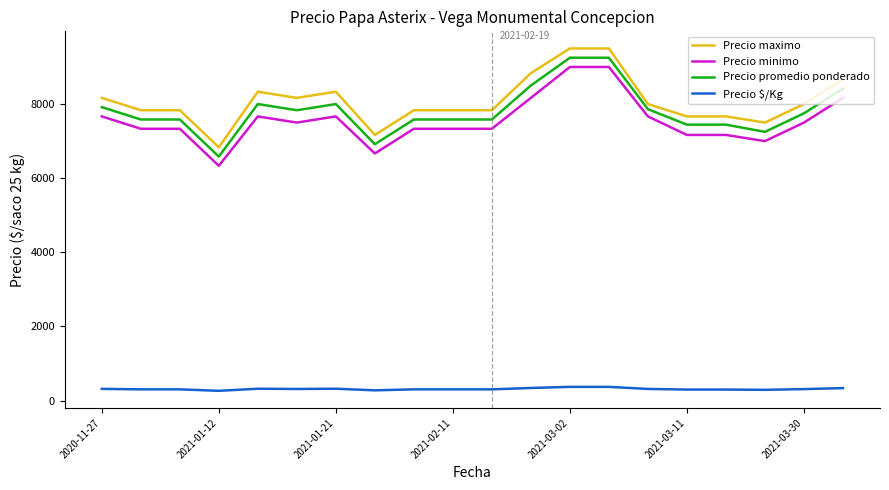

True or false: Precio maximo and Precio minimo intersect in this chart.

False